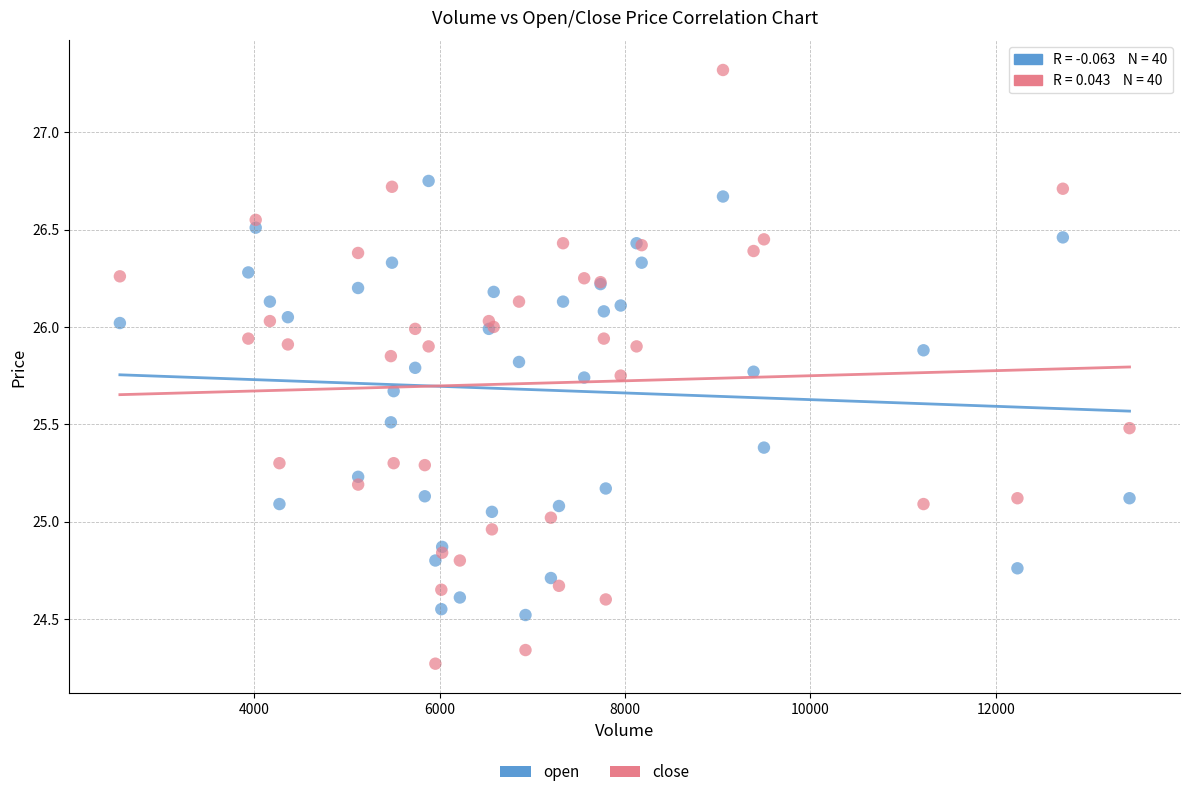

Which series reaches the minimum Y coordinate?

close